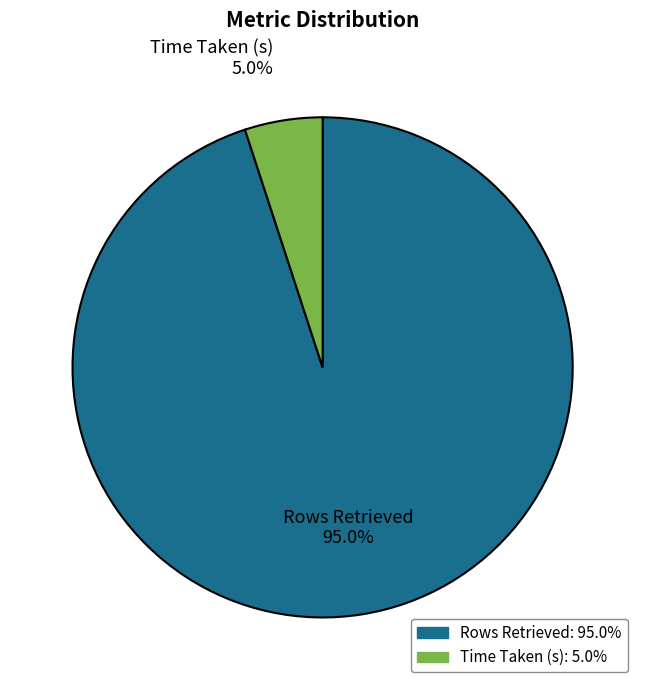

What portion of the pie excludes Rows Retrieved?

5.0%